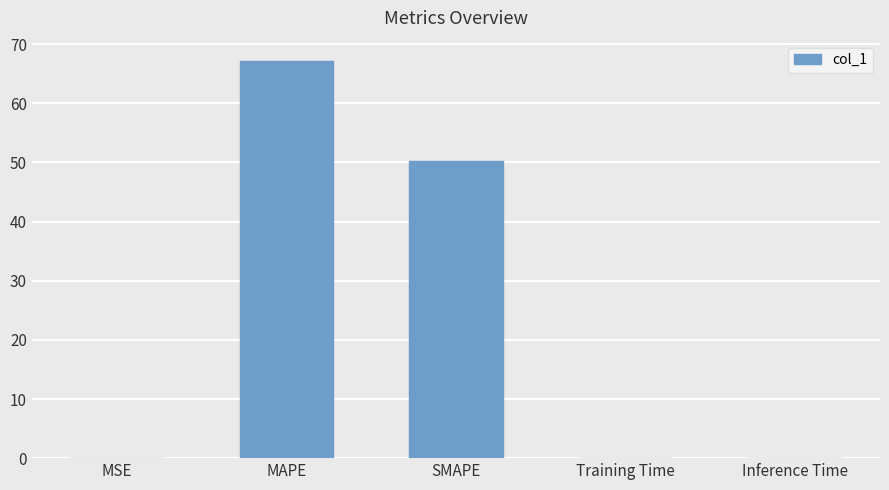

What is the difference between the values at MAPE and MSE?

67.2